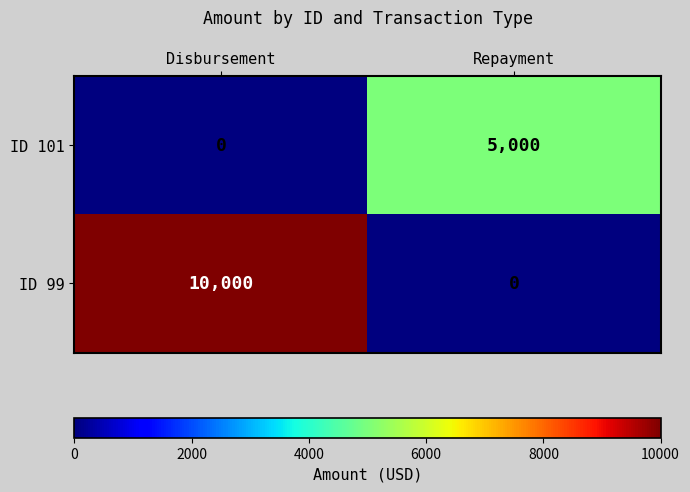

At which label does ID 99 reach its peak?

Disbursement